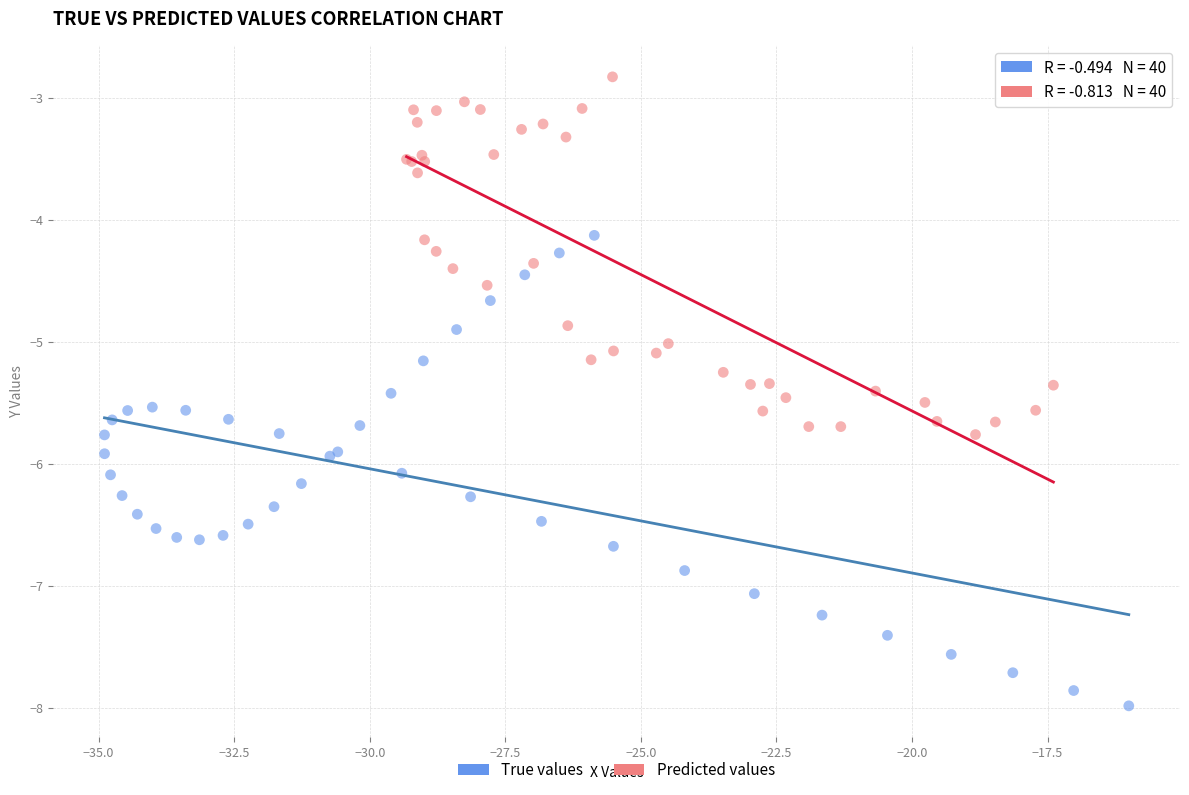

Which series reaches the maximum Y coordinate?

Predicted values